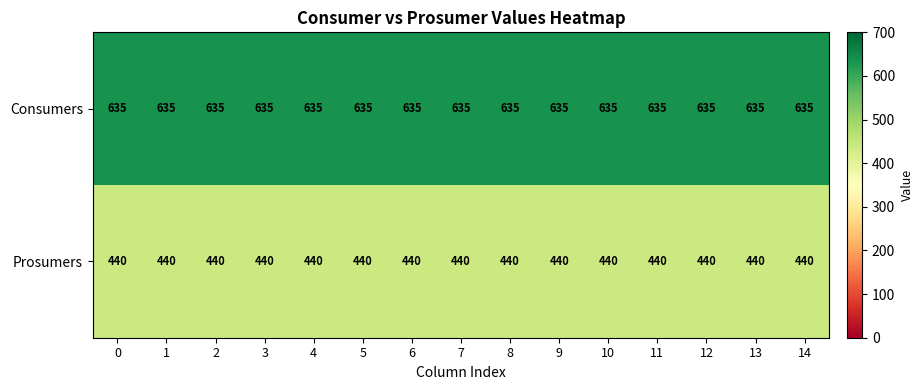

Is the value of Consumers at 0 greater than the value of Prosumers at 1?

Yes